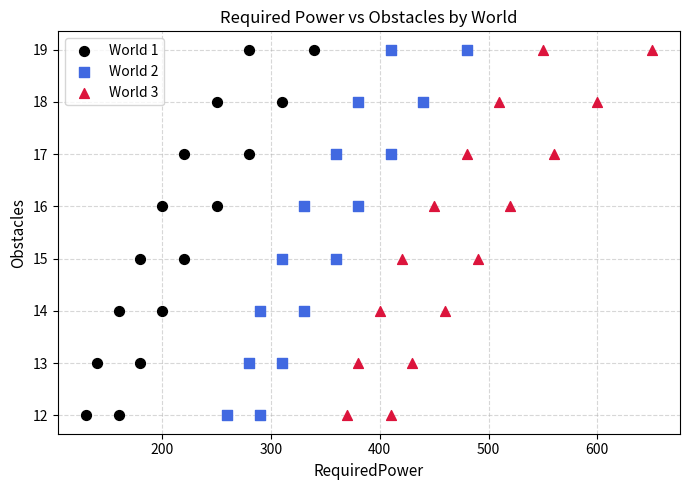

What are all the series names shown in the legend?

World 1, World 2, World 3